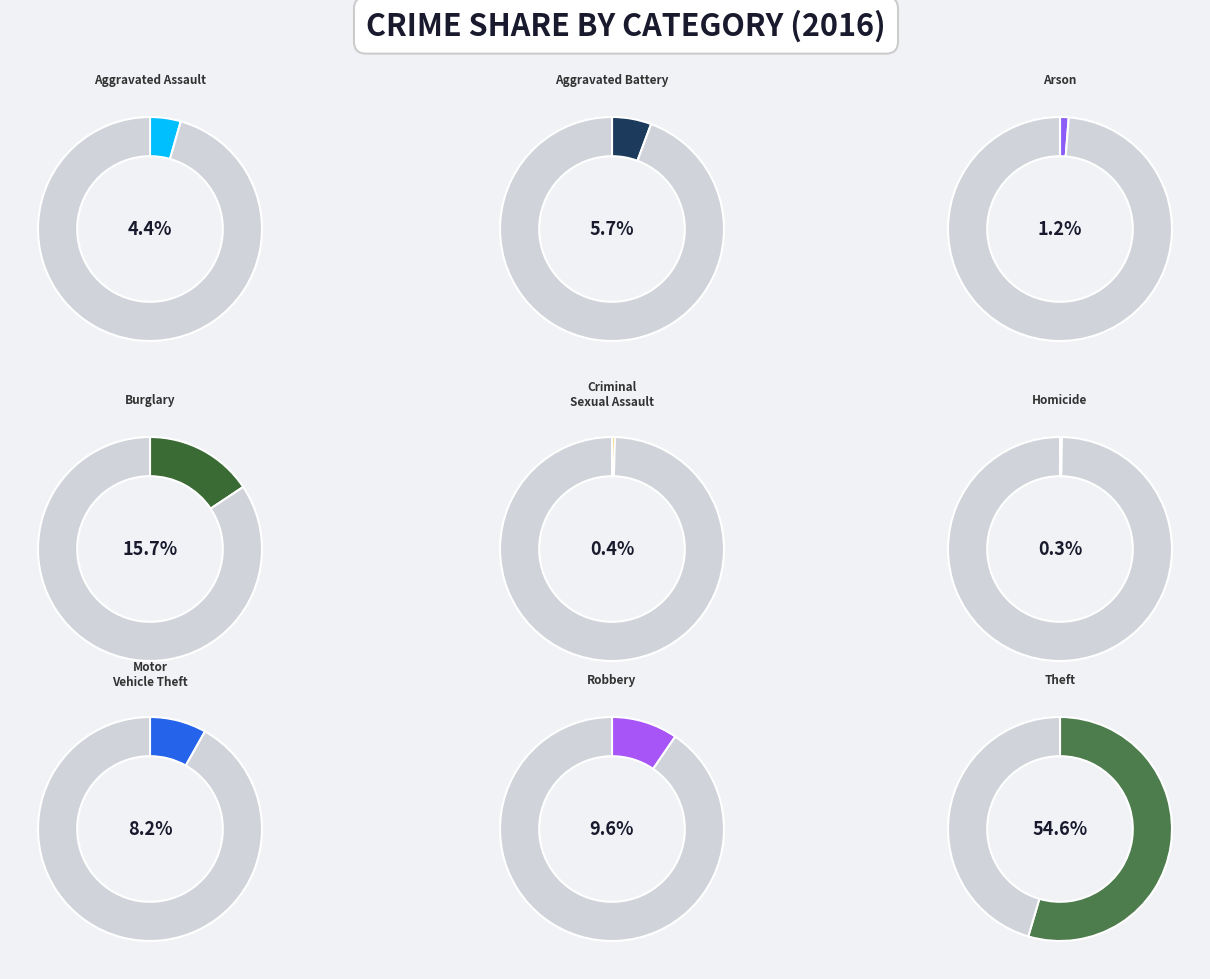

Combined, do Aggravated Battery and Aggravated Assault account for over 50%?

No